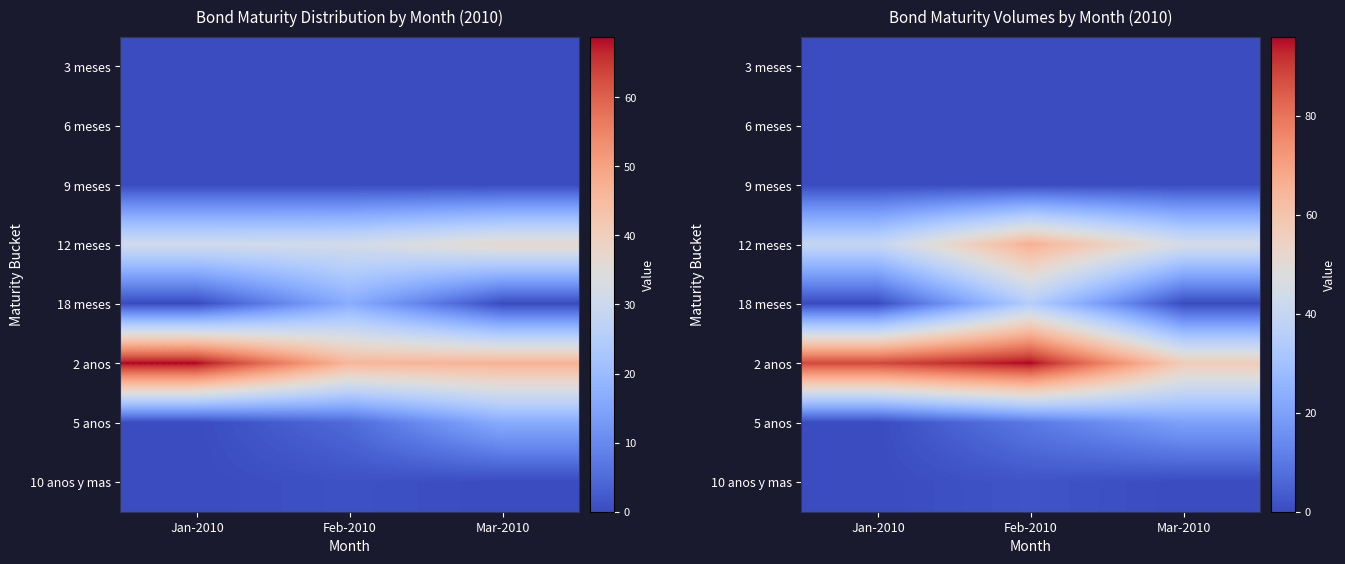

Count the number of categories in the chart.

3